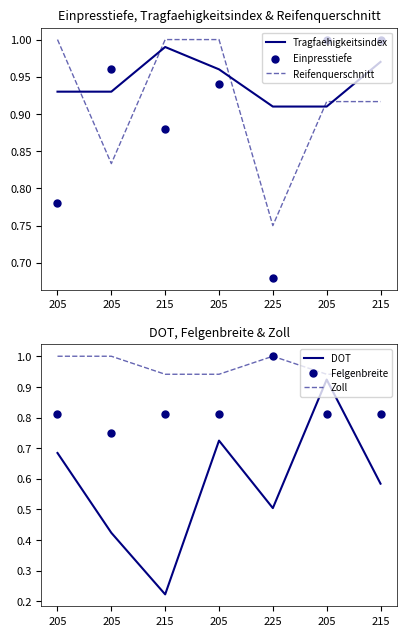

At which category is the sum across all series the highest?

205